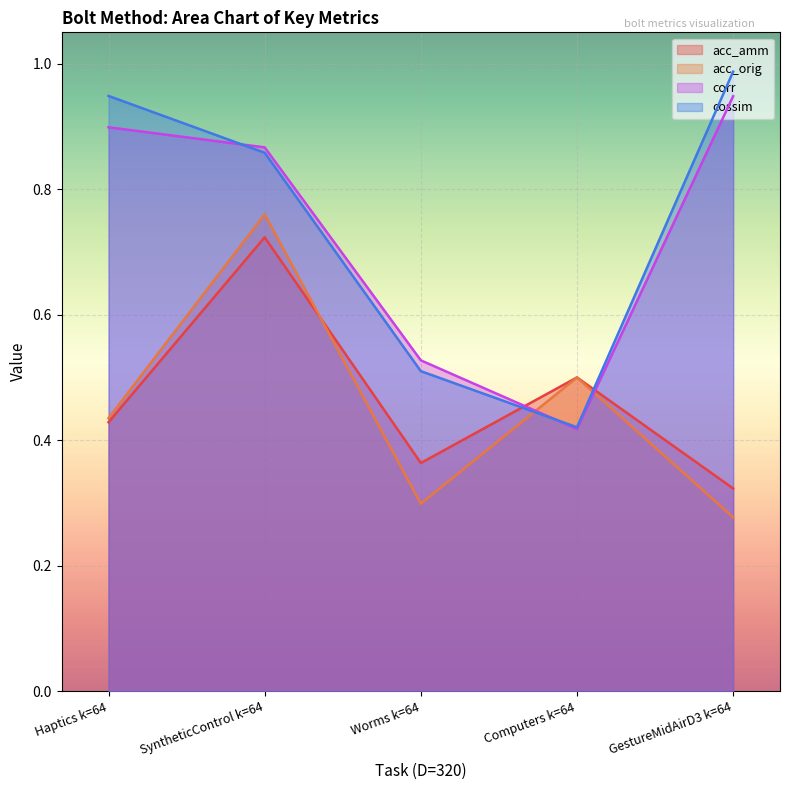

Does the chart display data point markers on the line(s)?

No